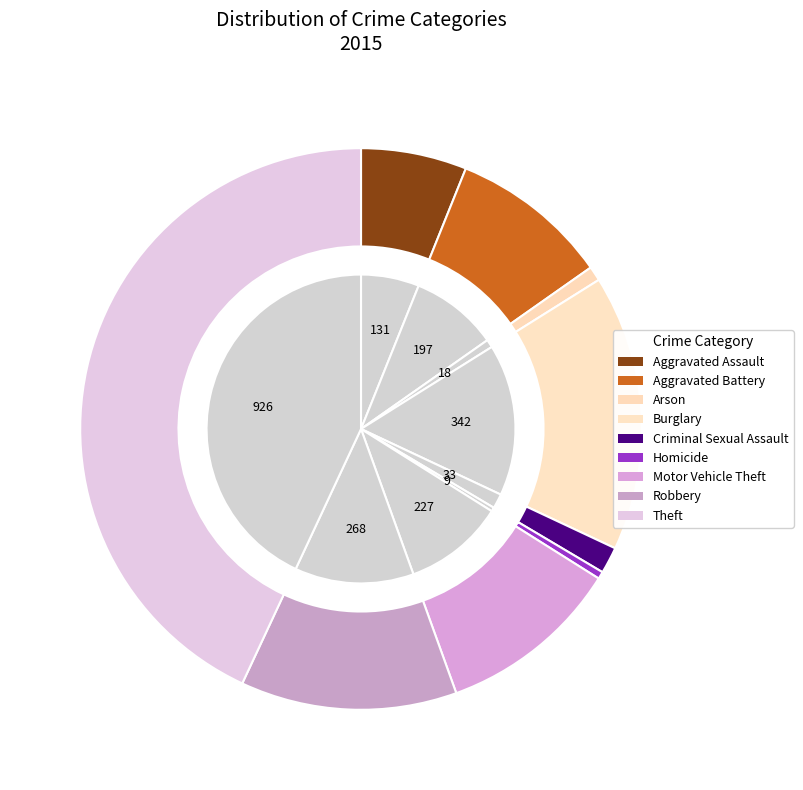

How much of the chart is everything except Homicide?

99.6%